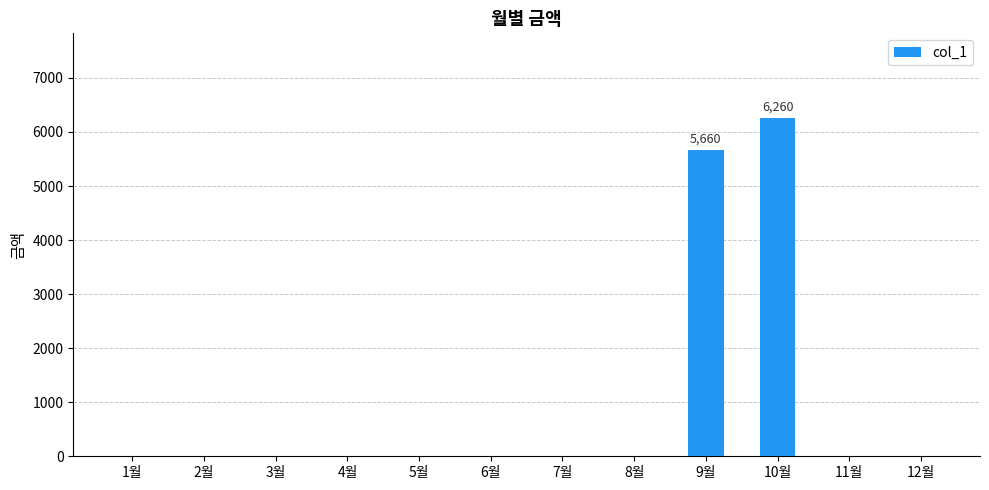

True or false: the data shows 0 at 1월.

True